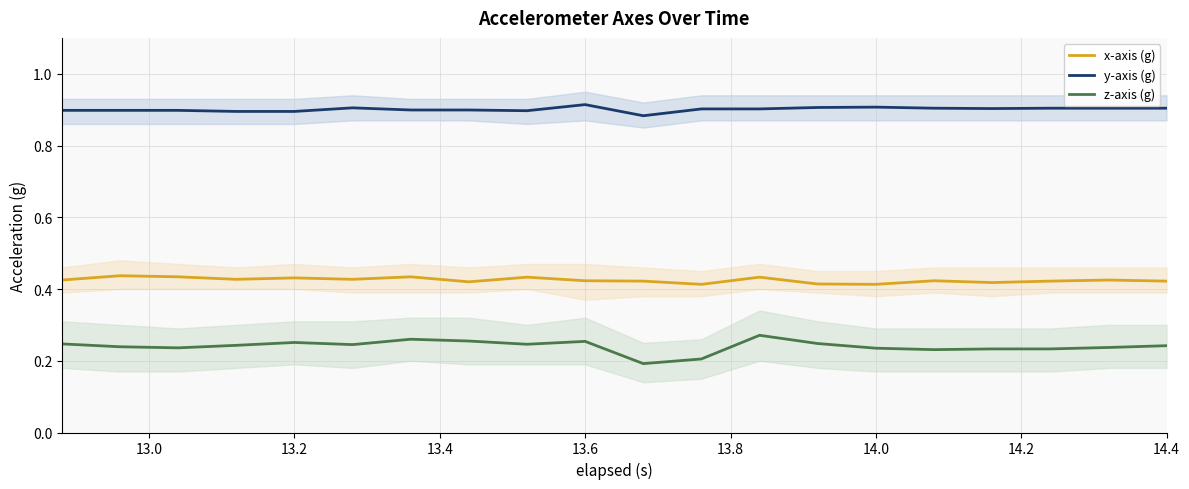

Is it true that y-axis (g) equals 0.9 at 14.0?

True